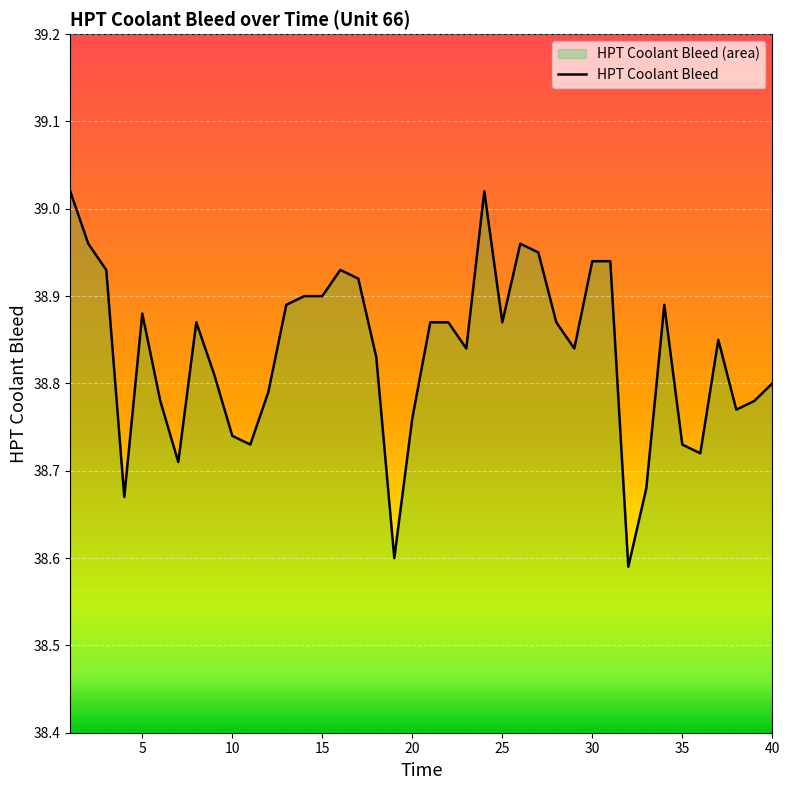

The chart shows a value of 25.0 at 5. True or false?

False